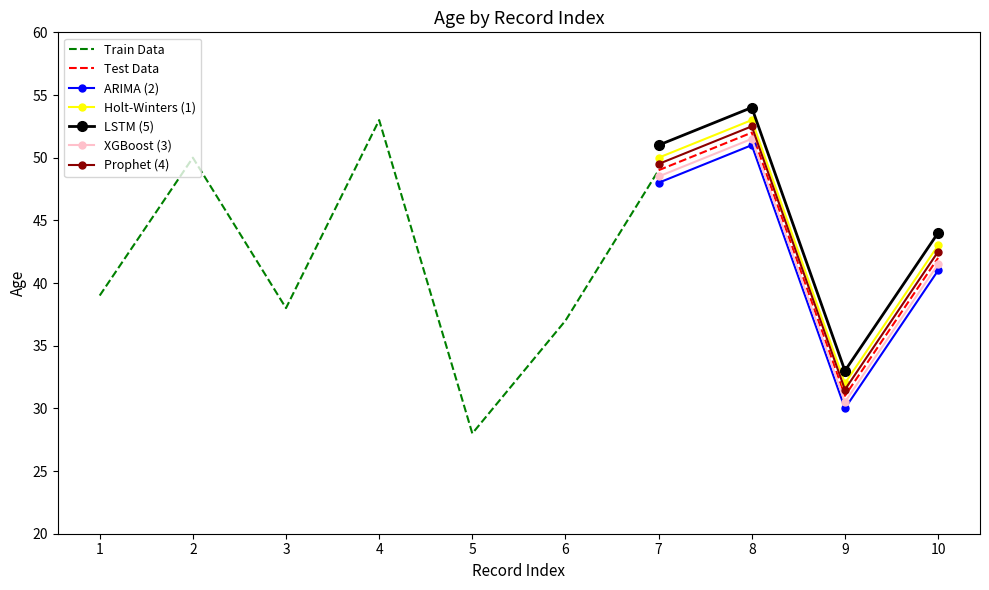

What is the maximum value for Test Data?

52.0